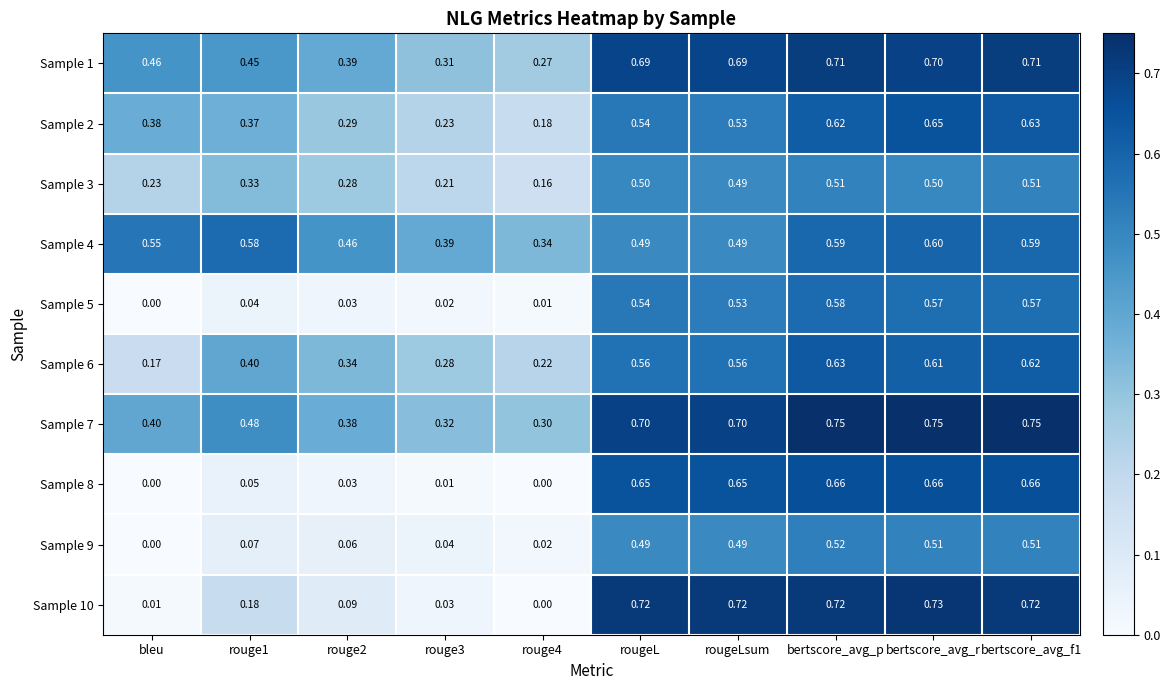

At which category is the sum across all series the highest?

bertscore_avg_p